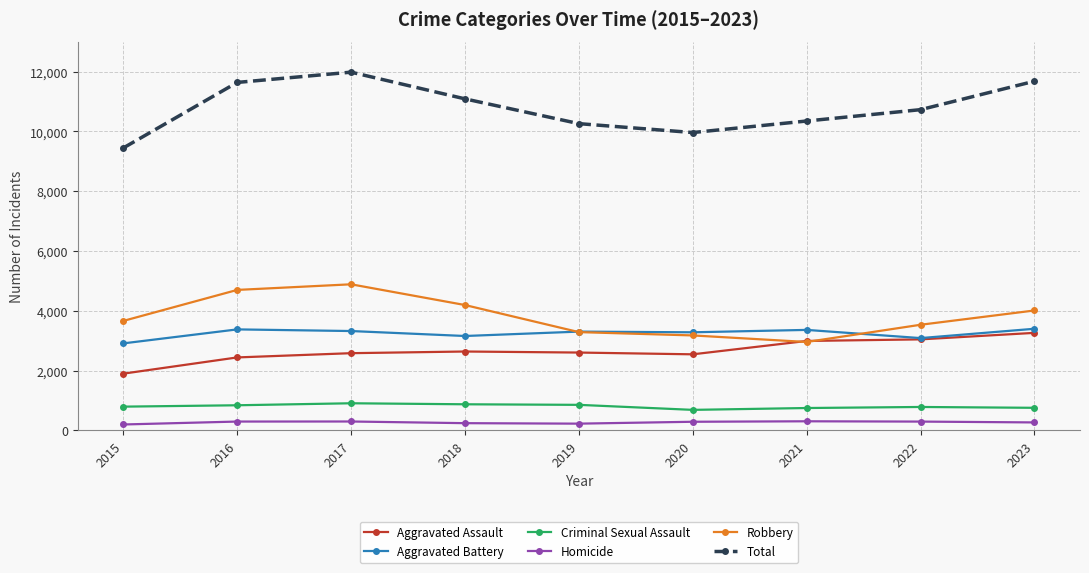

What is the difference between the second highest and minimum values in the Aggravated Assault series?

1147